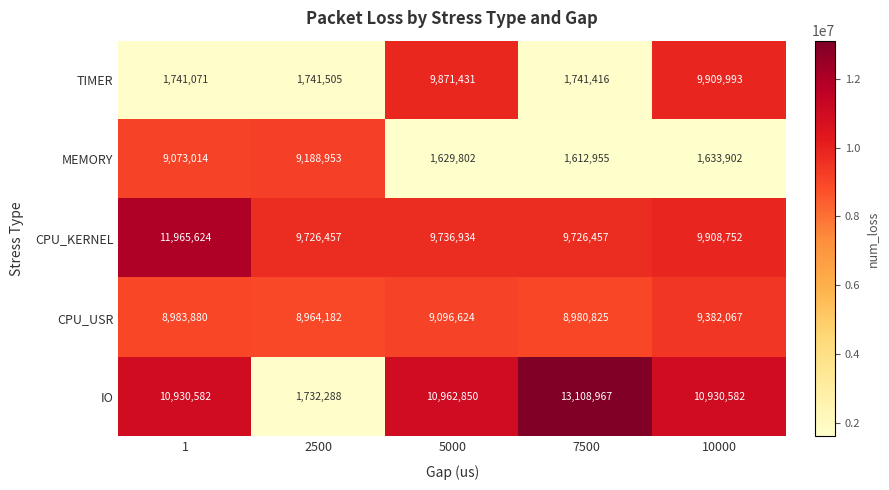

Which category has the highest value across all series?

7500